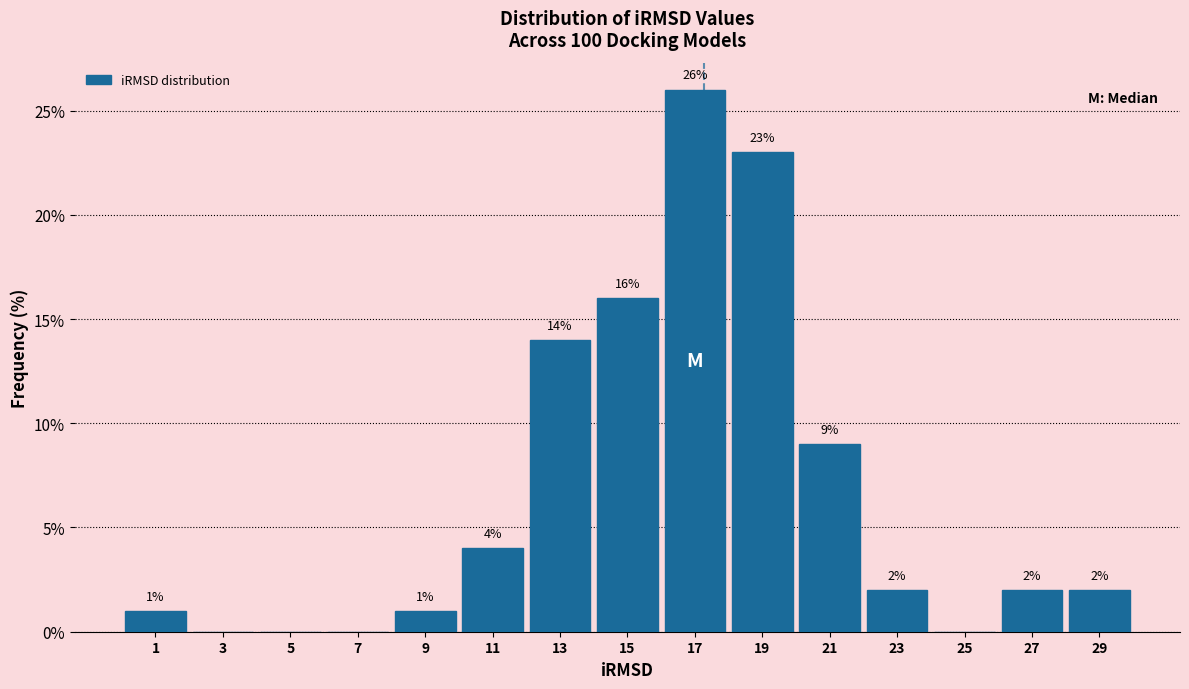

Which range on the x-axis has the tallest bar?

16 to 18